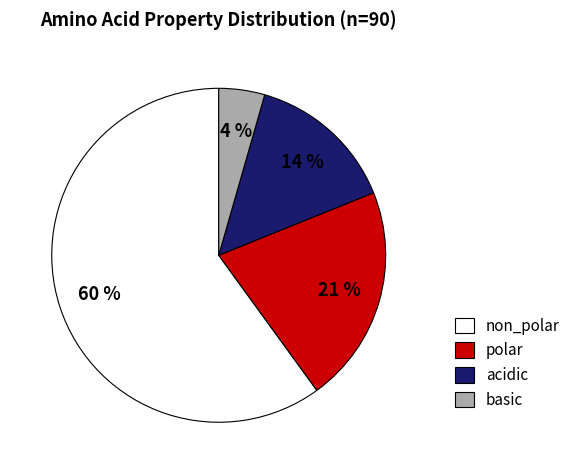

Which category accounts for the majority?

non_polar